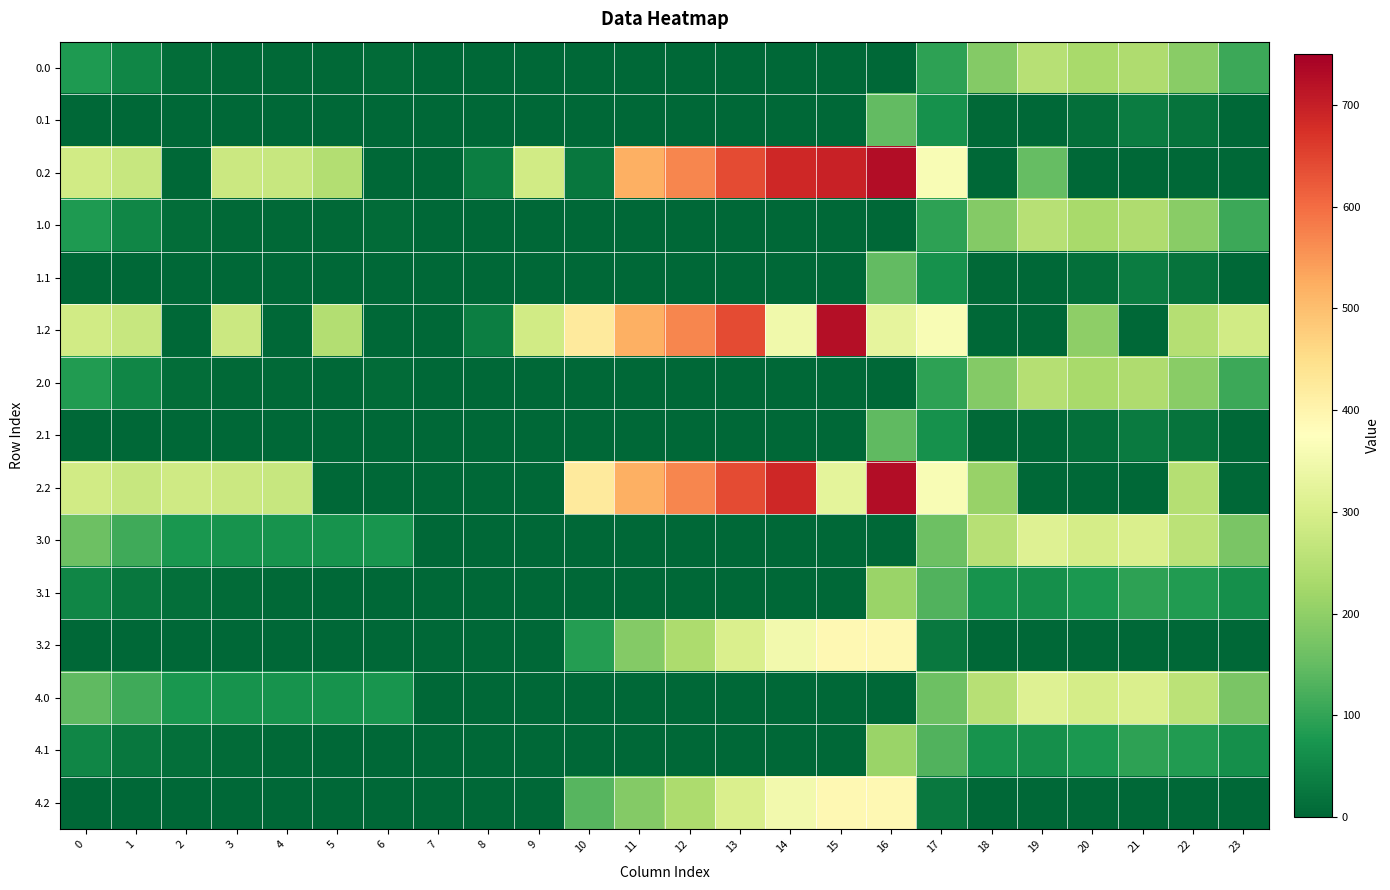

Reading left to right, what are all the values shown in this chart?

0.0: 0=82.0	1=49.5	2=10.3	3=4.4	4=4.9	5=3.8	6=8.0	7=0.0	8=0.0	9=0.0	10=0.0	11=0.0	12=0.0	13=0.0	14=0.0	15=0.0	16=0.0	17=94.8	18=186.7	19=249.2	20=229.9	21=238.4	22=192.3	23=111.3
0.1: 0=0.0	1=0.0	2=0.0	3=0.0	4=0.0	5=0.0	6=0.0	7=0.0	8=0.0	9=0.0	10=0.0	11=0.0	12=0.0	13=0.0	14=0.0	15=0.0	16=147.3	17=66.6	18=5.4	19=0.2	20=14.5	21=32.4	22=19.9	23=0.0
0.2: 0=287.1	1=272.7	2=0.0	3=281.0	4=274.4	5=245.0	6=0.0	7=0.0	8=35.3	9=288.5	10=23.5	11=520.6	12=571.2	13=640.4	14=687.4	15=694.8	16=726.6	17=362.4	18=0.0	19=151.0	20=0.0	21=0.0	22=0.0	23=0.0
1.0: 0=82.0	1=49.5	2=10.3	3=4.4	4=4.9	5=3.8	6=8.0	7=0.0	8=0.0	9=0.0	10=0.0	11=0.0	12=0.0	13=0.0	14=0.0	15=0.0	16=0.0	17=94.8	18=186.7	19=249.2	20=229.9	21=238.4	22=192.3	23=111.3
1.1: 0=0.0	1=0.0	2=0.0	3=0.0	4=0.0	5=0.0	6=0.0	7=0.0	8=0.0	9=0.0	10=0.0	11=0.0	12=0.0	13=0.0	14=0.0	15=0.0	16=147.3	17=66.6	18=5.4	19=0.2	20=14.5	21=32.4	22=19.9	23=0.0
1.2: 0=287.1	1=272.7	2=0.0	3=281.0	4=0.0	5=245.0	6=0.0	7=0.0	8=35.3	9=288.5	10=423.5	11=520.6	12=571.2	13=640.4	14=347.7	15=725.8	16=326.6	17=362.4	18=0.0	19=0.0	20=199.2	21=0.0	22=247.4	23=287.5
2.0: 0=82.3	1=48.5	2=9.3	3=3.4	4=3.9	5=2.8	6=7.0	7=0.0	8=0.0	9=0.0	10=0.0	11=0.0	12=0.0	13=0.0	14=0.0	15=0.0	16=0.0	17=93.8	18=185.7	19=248.2	20=228.9	21=237.4	22=191.3	23=110.3
2.1: 0=0.0	1=0.0	2=0.0	3=0.0	4=0.0	5=0.0	6=0.0	7=0.0	8=0.0	9=0.0	10=0.0	11=0.0	12=0.0	13=0.0	14=0.0	15=0.0	16=146.3	17=65.6	18=4.4	19=0.0	20=13.5	21=31.4	22=18.9	23=0.0
2.2: 0=287.1	1=272.7	2=285.5	3=281.0	4=274.4	5=0.0	6=0.0	7=0.0	8=0.0	9=0.0	10=423.5	11=520.6	12=571.2	13=640.4	14=687.4	15=324.8	16=726.6	17=362.4	18=210.0	19=0.0	20=0.0	21=0.0	22=247.4	23=0.0
3.0: 0=160.3	1=113.5	2=74.3	3=68.4	4=68.9	5=67.8	6=72.0	7=0.0	8=0.0	9=0.0	10=0.0	11=0.0	12=0.0	13=0.0	14=0.0	15=0.0	16=0.0	17=158.8	18=250.7	19=313.2	20=293.9	21=302.4	22=256.3	23=175.3
3.1: 0=48.6	1=25.1	2=11.9	3=6.7	4=3.6	5=0.0	6=0.0	7=0.0	8=0.0	9=0.0	10=0.0	11=0.0	12=0.0	13=0.0	14=0.0	15=0.0	16=211.3	17=130.6	18=69.4	19=64.2	20=78.5	21=96.4	22=83.9	23=63.4
3.2: 0=0.0	1=0.0	2=0.0	3=0.0	4=0.0	5=0.0	6=0.0	7=0.0	8=0.0	9=0.0	10=87.5	11=184.6	12=235.2	13=304.4	14=351.4	15=389.8	16=390.6	17=26.4	18=0.0	19=0.0	20=0.0	21=0.0	22=0.0	23=0.0
4.0: 0=146.0	1=113.5	2=74.3	3=68.4	4=68.9	5=67.8	6=72.0	7=0.0	8=0.0	9=0.0	10=0.0	11=0.0	12=0.0	13=0.0	14=0.0	15=0.0	16=0.0	17=158.8	18=250.7	19=313.2	20=293.9	21=302.4	22=256.3	23=175.3
4.1: 0=48.6	1=25.1	2=11.9	3=6.7	4=3.6	5=0.0	6=0.0	7=0.0	8=0.0	9=0.0	10=0.0	11=0.0	12=0.0	13=0.0	14=0.0	15=0.0	16=211.3	17=130.6	18=69.4	19=64.2	20=78.5	21=96.4	22=83.9	23=63.4
4.2: 0=0.0	1=0.0	2=0.0	3=0.0	4=0.0	5=0.0	6=0.0	7=0.0	8=0.0	9=0.0	10=134.9	11=184.6	12=235.2	13=304.4	14=351.4	15=389.8	16=390.6	17=26.4	18=0.0	19=0.0	20=0.0	21=0.0	22=0.0	23=0.0